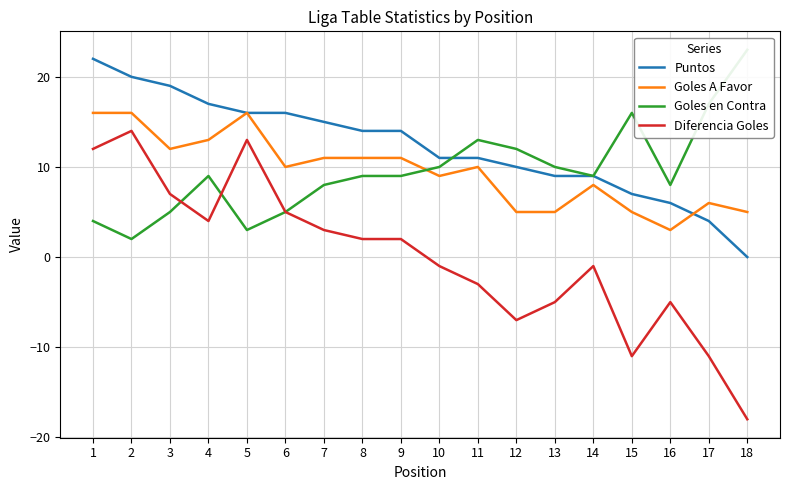

What is the sum of all Puntos values?

220